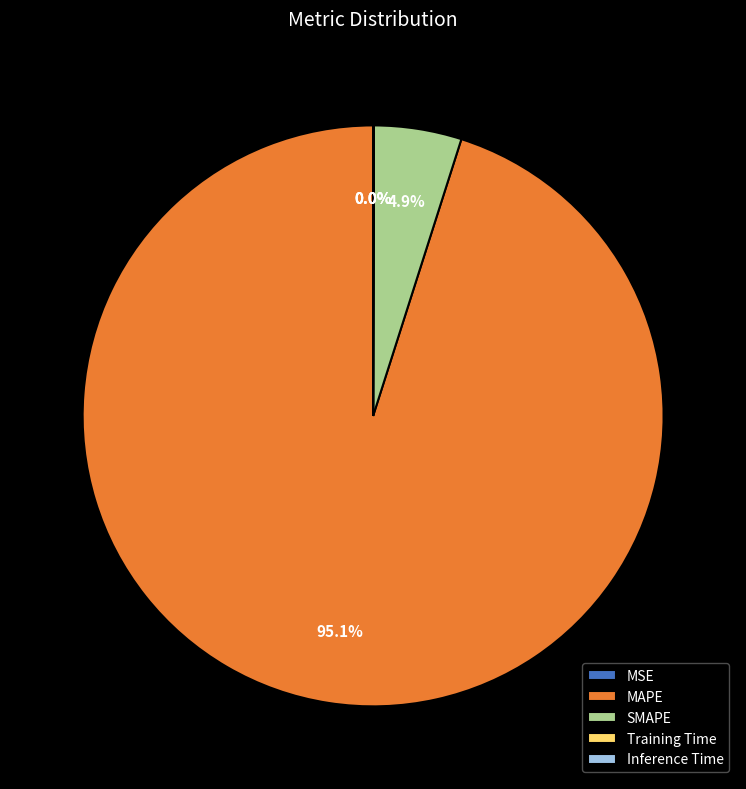

To the nearest percent, what percentage of the pie is SMAPE?

5%